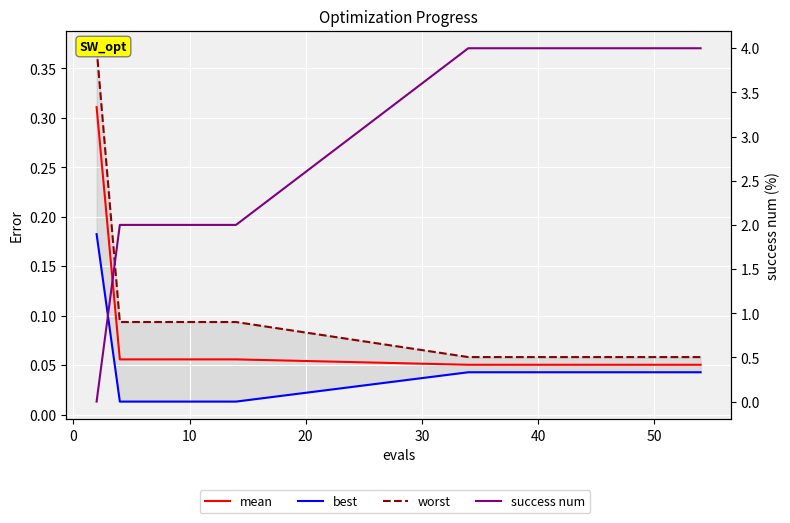

Reading right to left, transcribe all the data shown in this chart.

mean: 0.1	0.1	0.1	0.1	0.1	0.1	0.1	0.1	0.1	0.1	0.1	0.1	0.1	0.1	0.1	0.1	0.1	0.1	0.1	0.3
best: 0.0	0.0	0.0	0.0	0.0	0.0	0.0	0.0	0.0	0.0	0.0	0.0	0.0	0.0	0.0	0.0	0.0	0.0	0.0	0.2
worst: 0.1	0.1	0.1	0.1	0.1	0.1	0.1	0.1	0.1	0.1	0.1	0.1	0.1	0.1	0.1	0.1	0.1	0.1	0.1	0.4
success num: 4.0	4.0	4.0	4.0	4.0	4.0	4.0	4.0	4.0	4.0	4.0	4.0	4.0	2.0	2.0	2.0	2.0	2.0	2.0	0.0